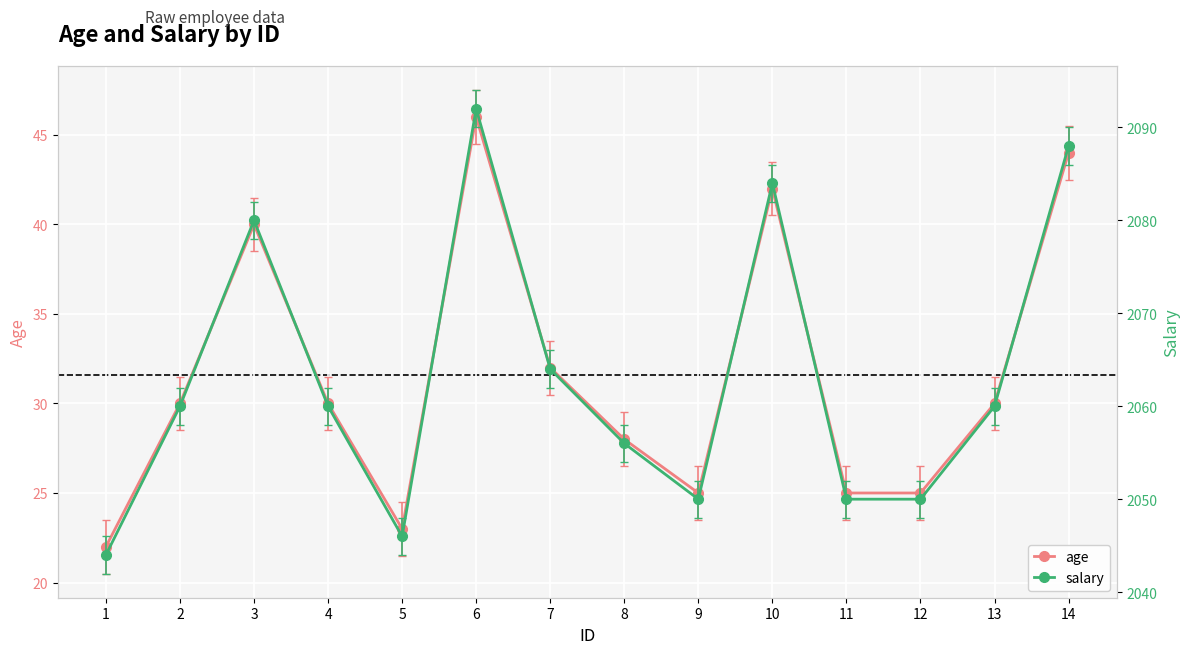

What is the approximate value of age at 13?

30